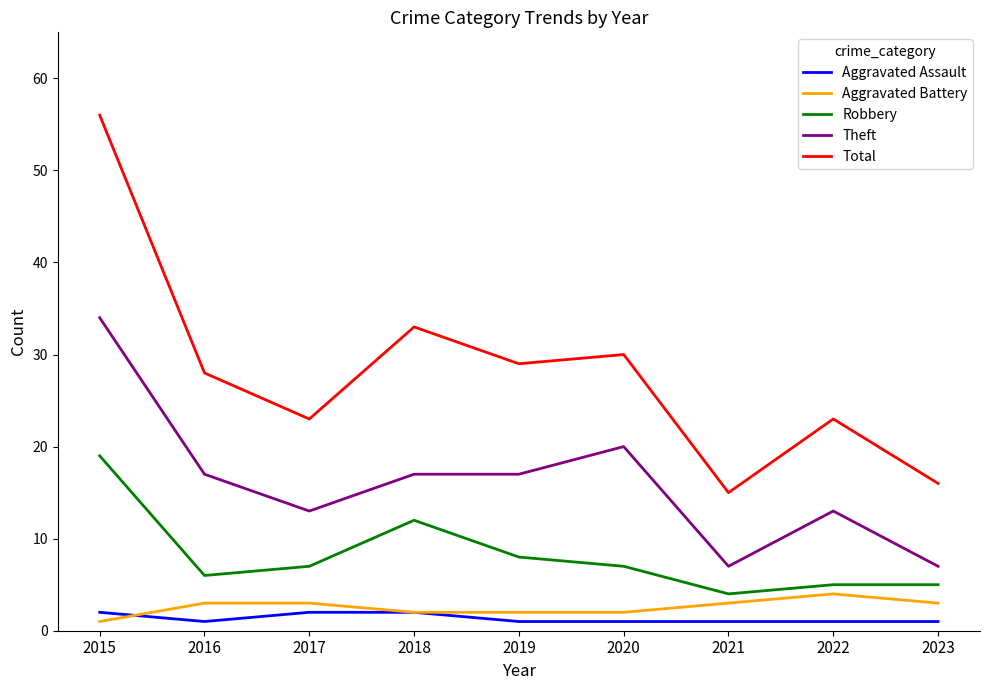

True or false: Aggravated Assault and Robbery intersect in this chart.

False